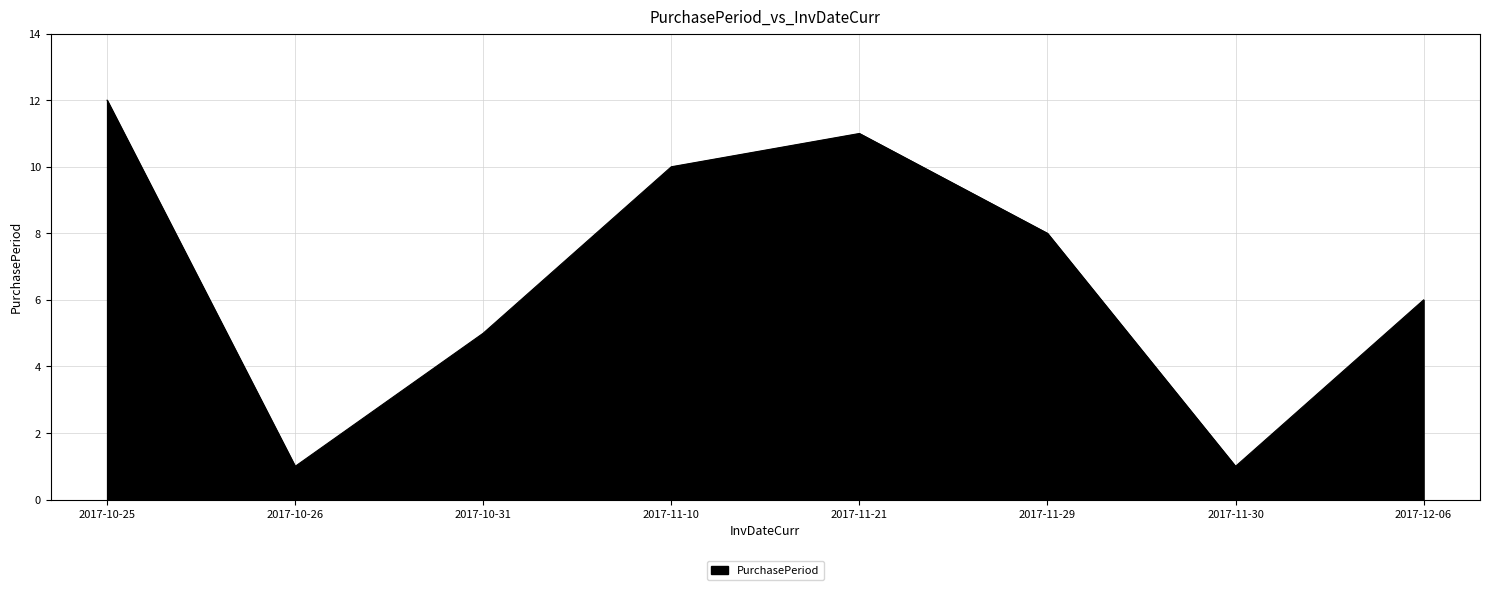

Reading left to right, what are all the values shown in this chart?

12	1	5	10	11	8	1	6